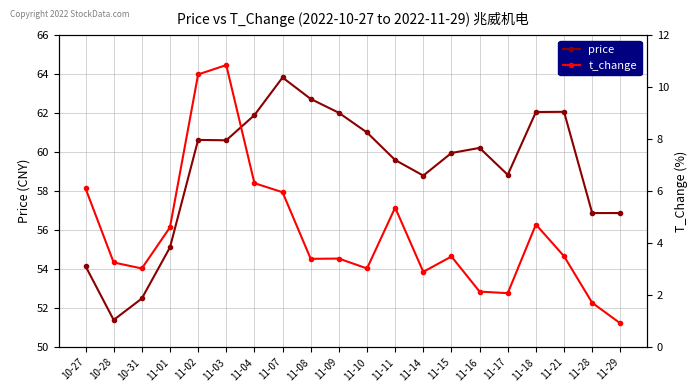

What value does the t_change series have at 11-14?

2.9